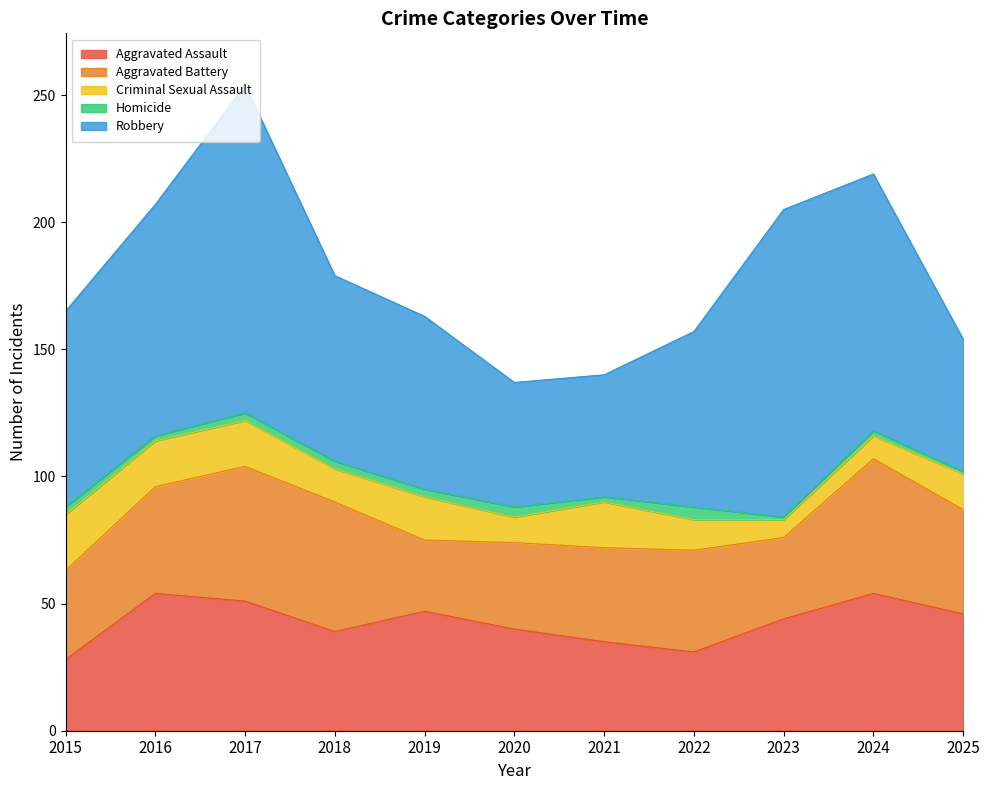

True or false: Aggravated Assault and Criminal Sexual Assault intersect in this chart.

False